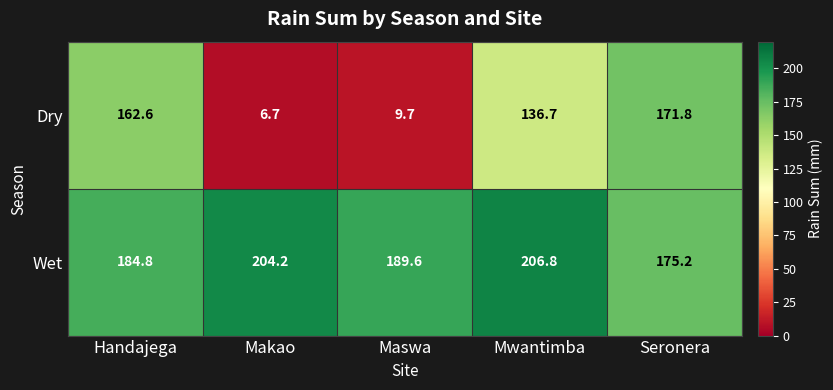

List the series in order of their overall mean, highest first.

Wet, Dry